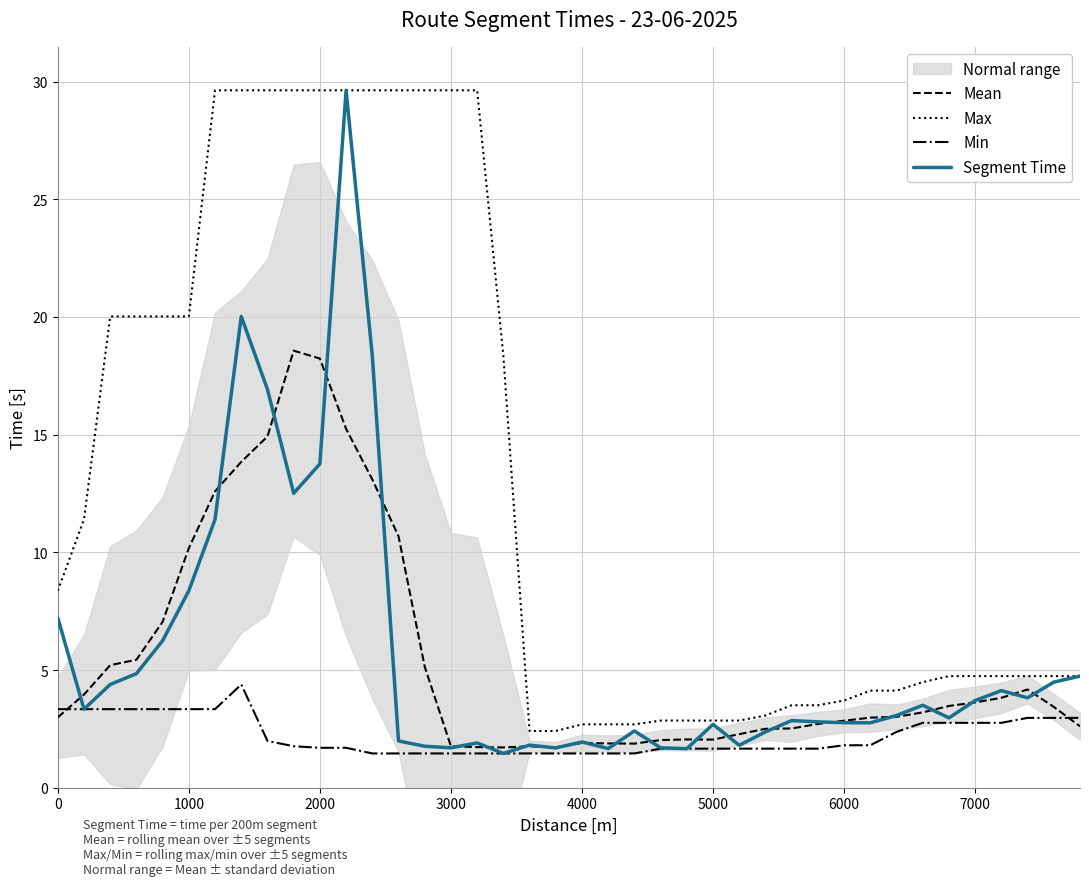

How many data points in Max are less than 4?

13